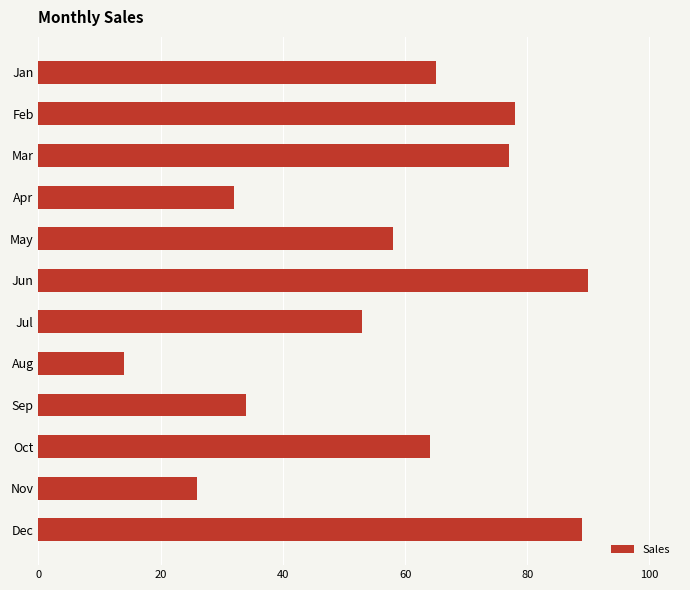

What is the sum of all values?

680